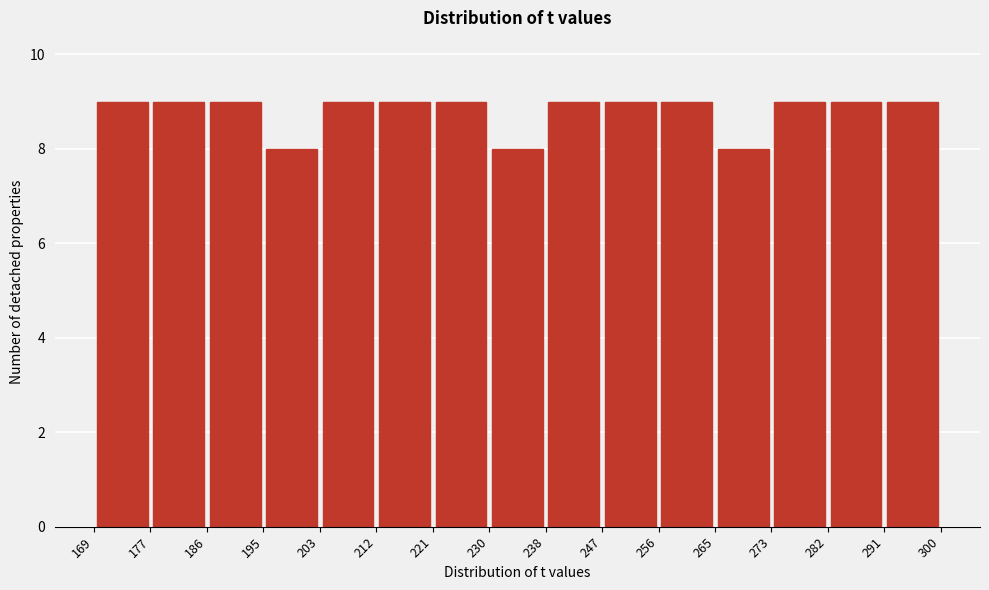

What is the height of the bar covering 273 to 282 on the x-axis? The values are not printed on the chart, so give them approximately, as read against the axis.

9